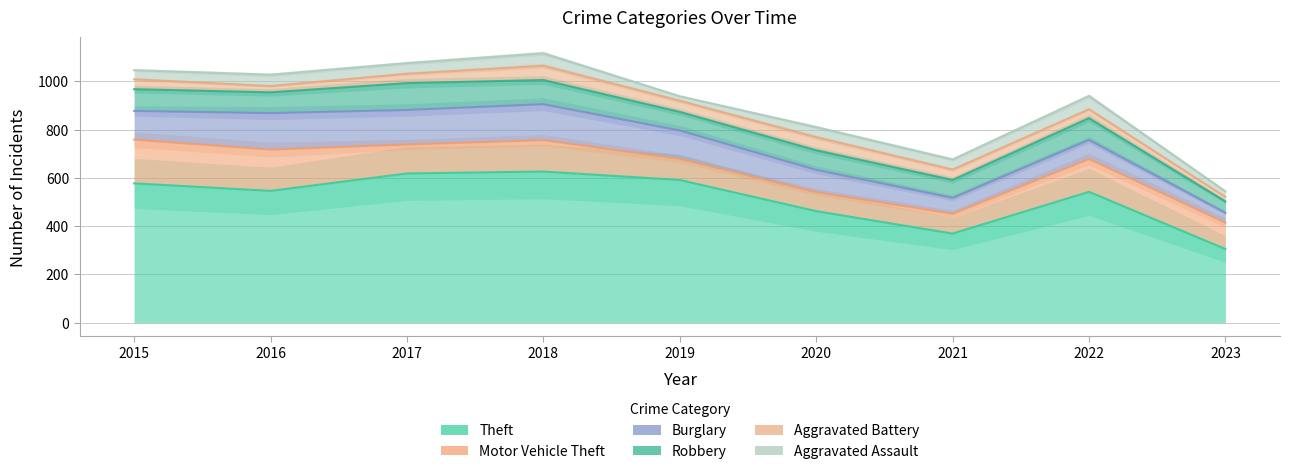

True or false: Aggravated Battery and Burglary cross at least once.

False